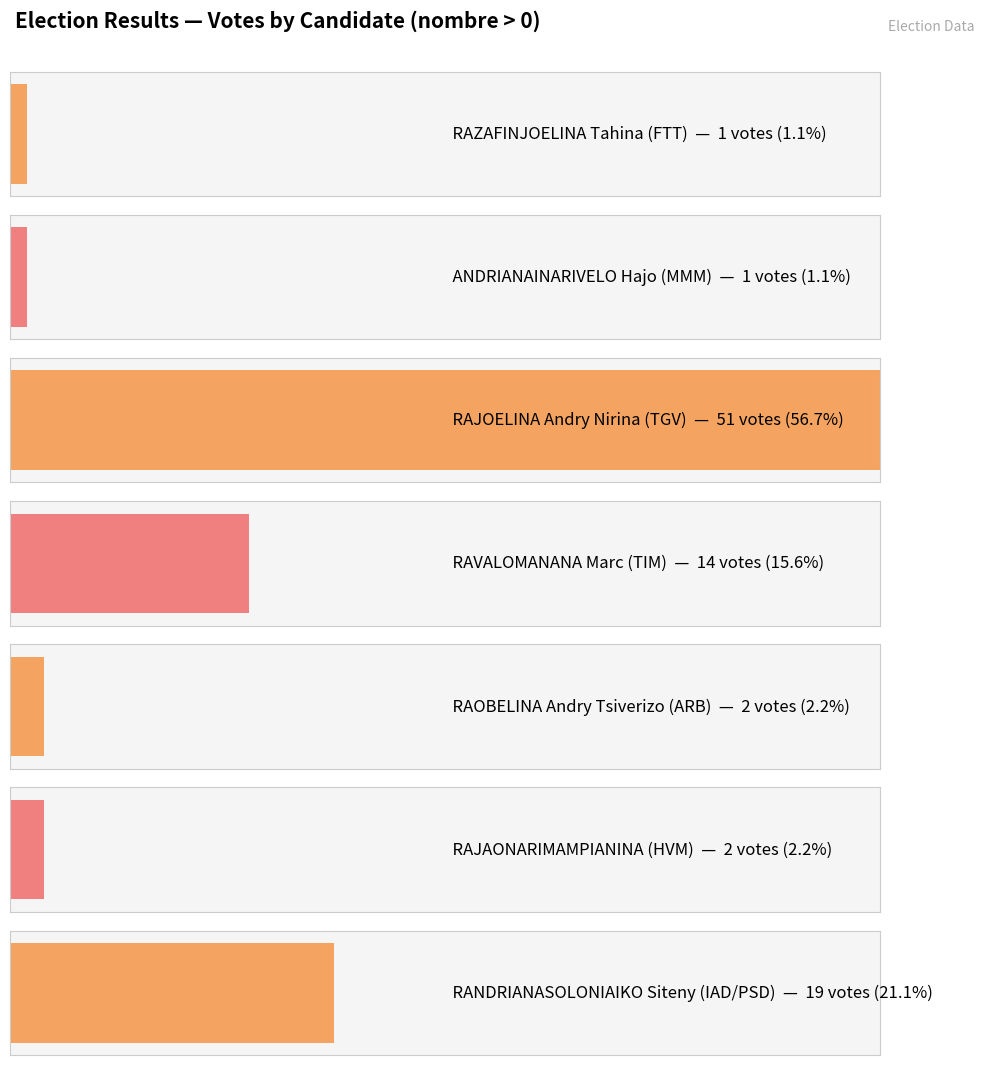

Are the bars grouped side by side (vs. stacked)?

No